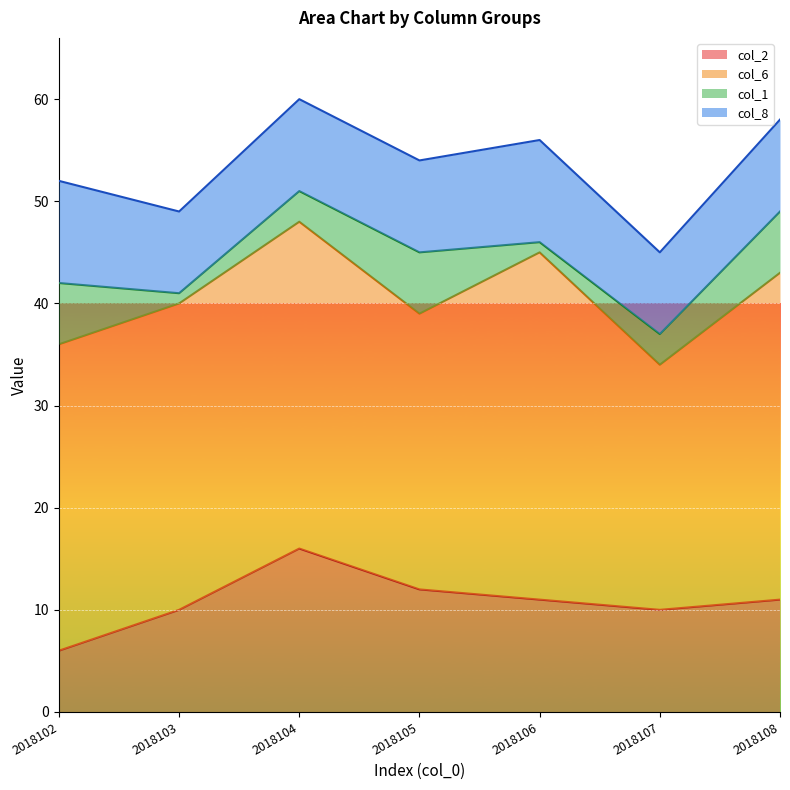

At which label does col_2 reach its peak?

2018104